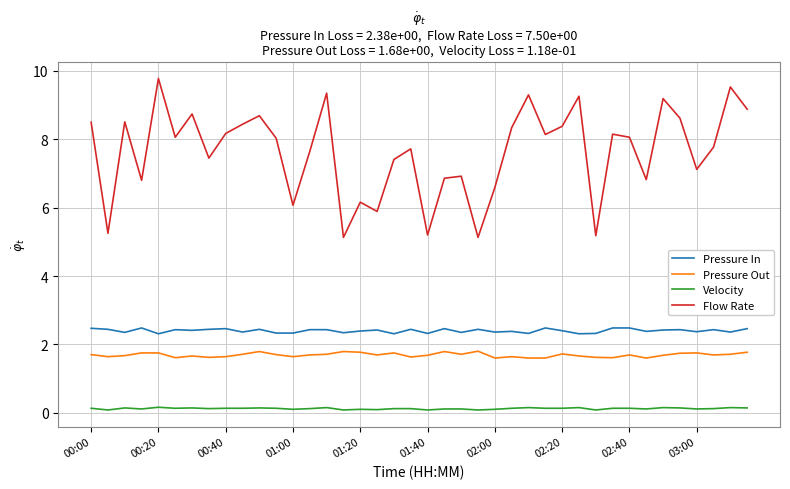

What is the highest value of the Pressure Out series?

1.8